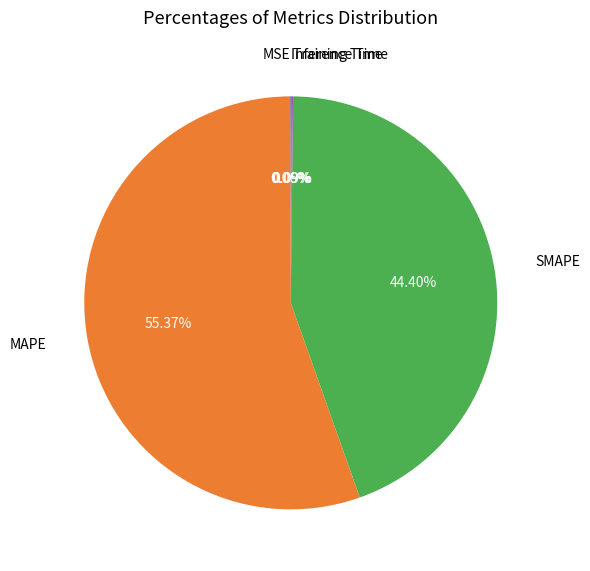

Which category has the biggest portion of the pie?

MAPE